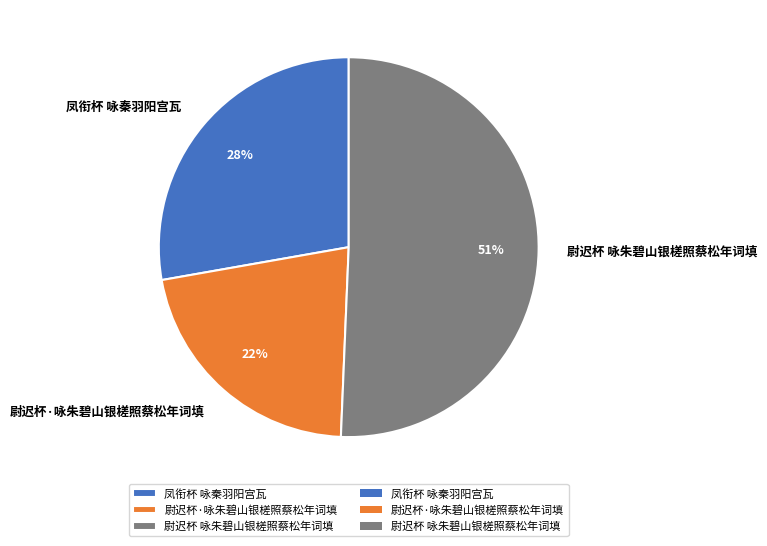

To the nearest percent, what is the difference between the 凤衔杯 咏秦羽阳宫瓦 and 尉迟杯 咏朱碧山银槎照蔡松年词填 slice percentages?

23%